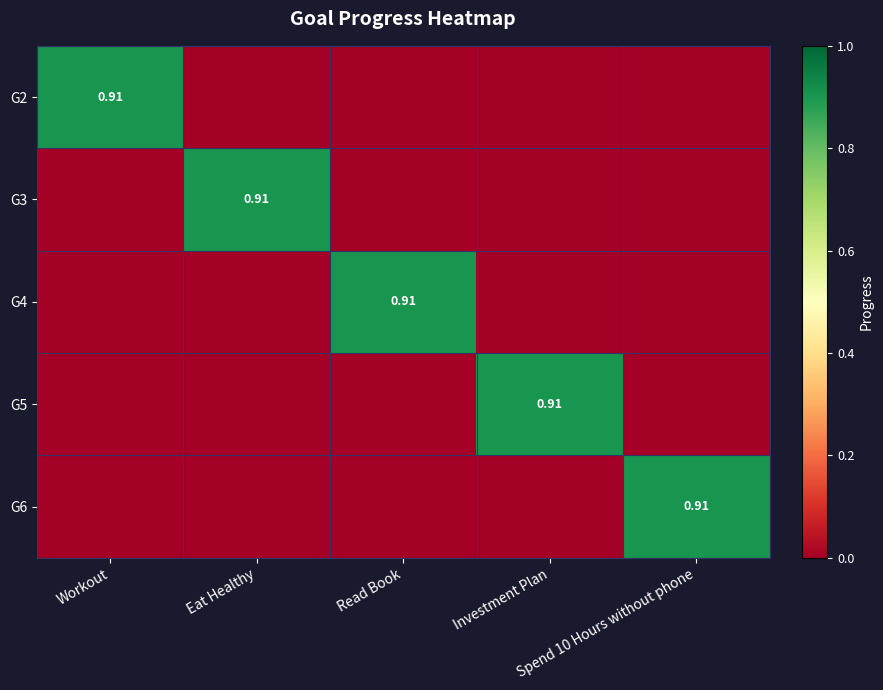

The G4 series shows 0.9 at Read Book. True or false?

True